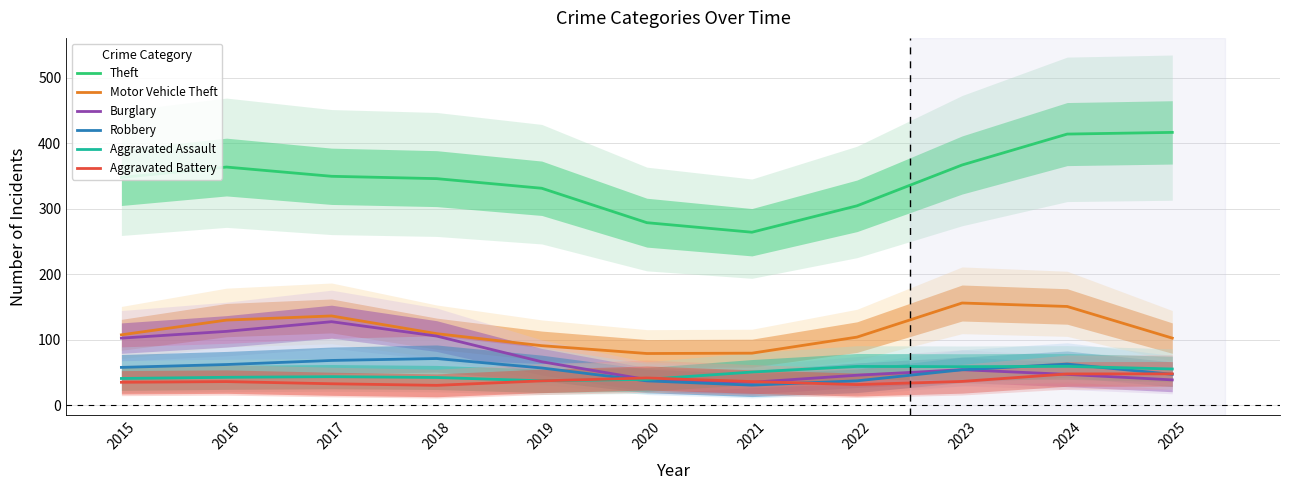

What is the average value of the Robbery series?

53.5